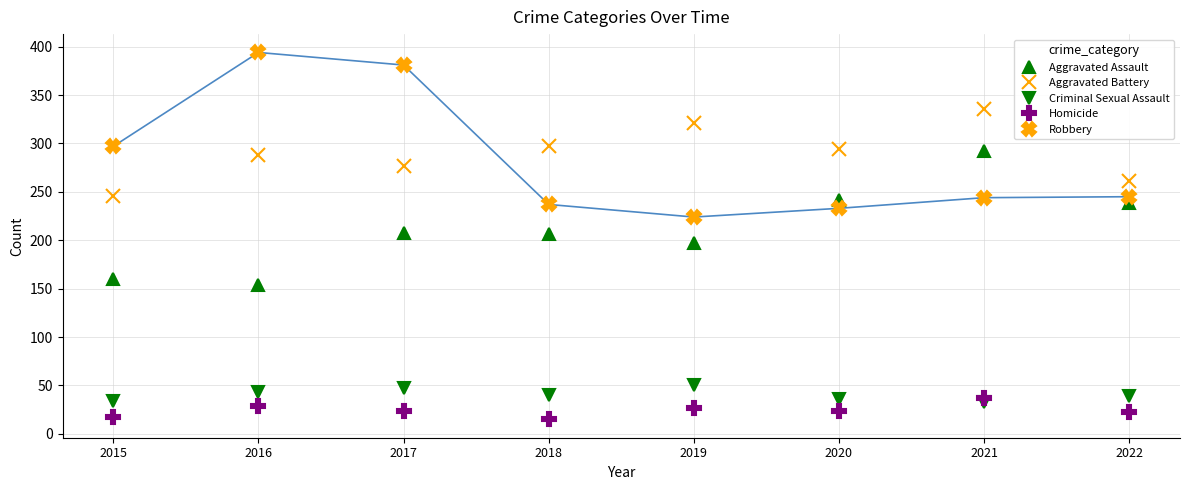

At 2019, list the series in order from smallest to largest.

Homicide, Criminal Sexual Assault, Aggravated Assault, Robbery, Aggravated Battery